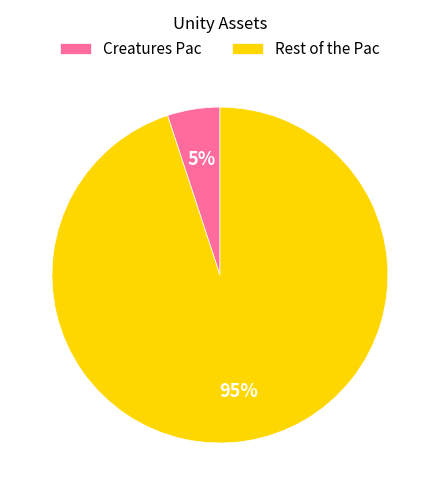

Is the sum of Rest of the Pac and Creatures Pac greater than half?

Yes